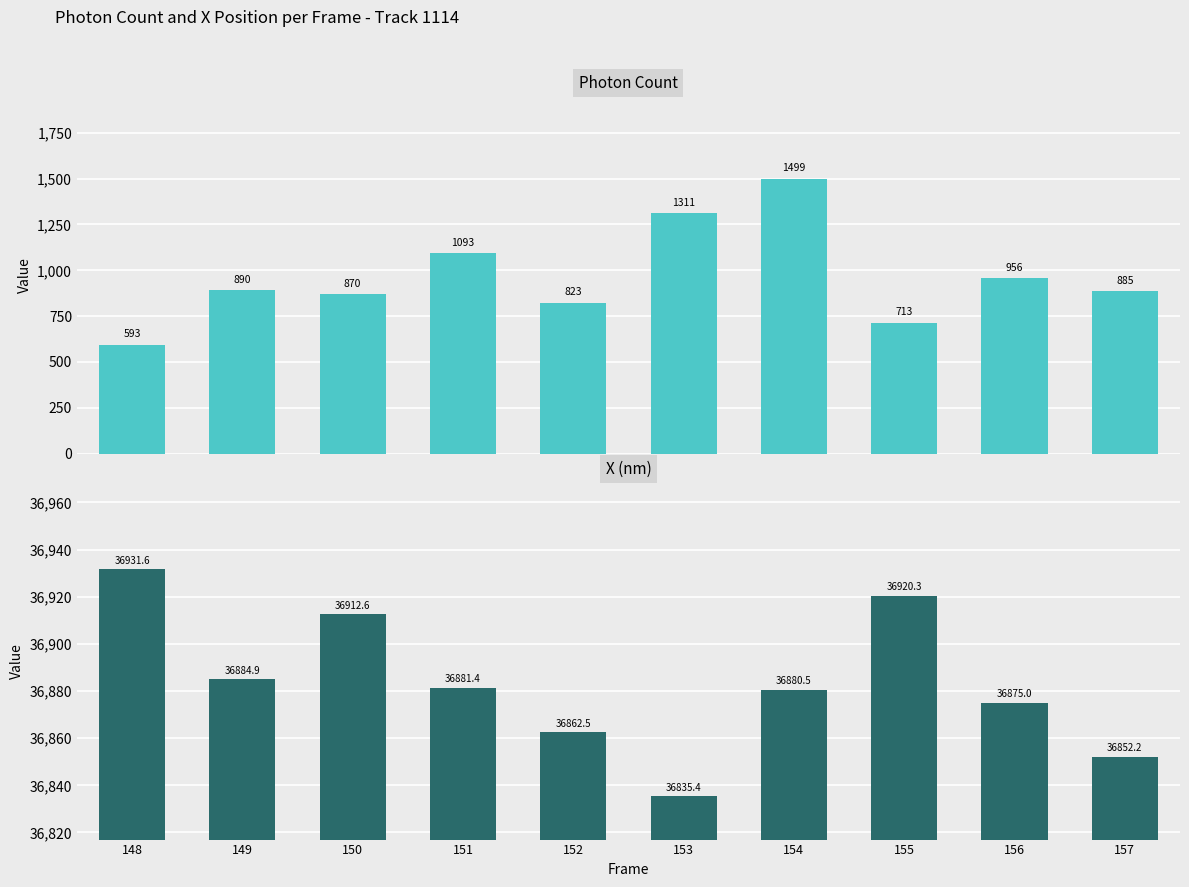

What is the minimum value for X (nm)?

36835.4